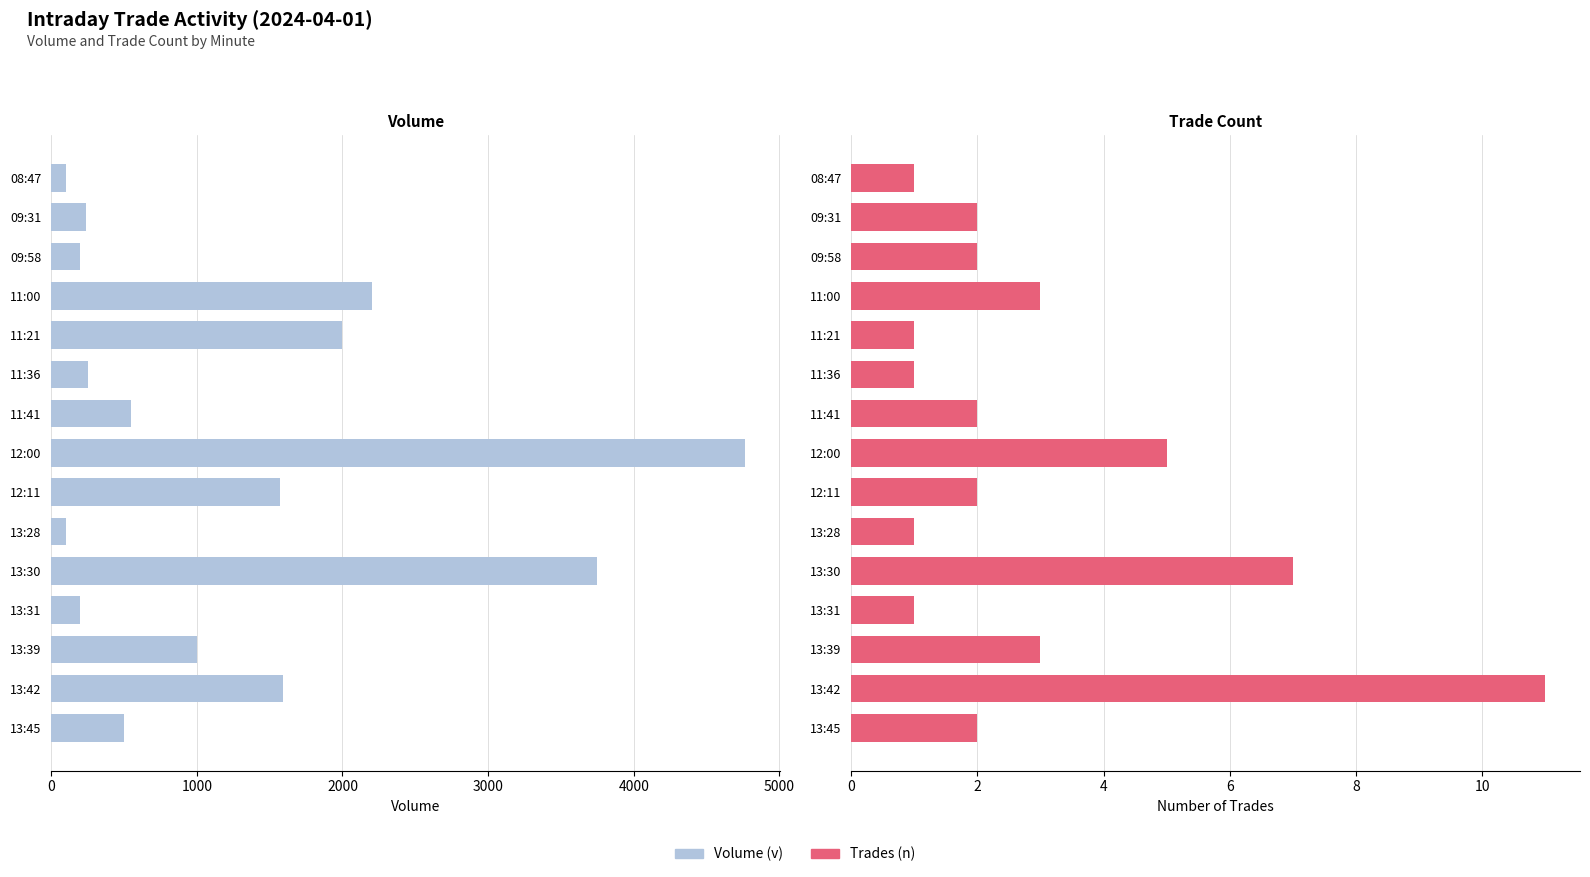

True or false: Volume (v) has a value of 2201 at 11:00.

True